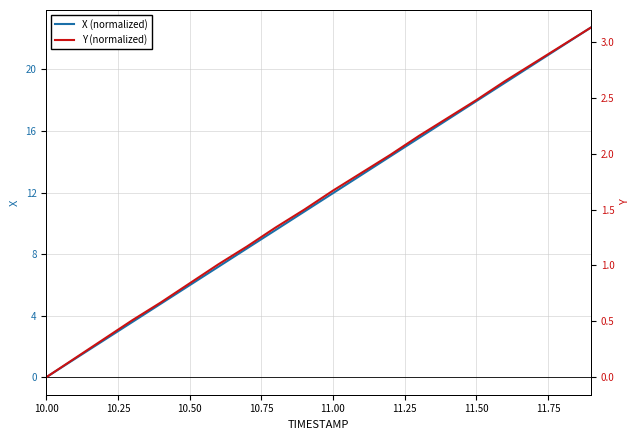

What is the maximum value for X (normalized)?

22.7